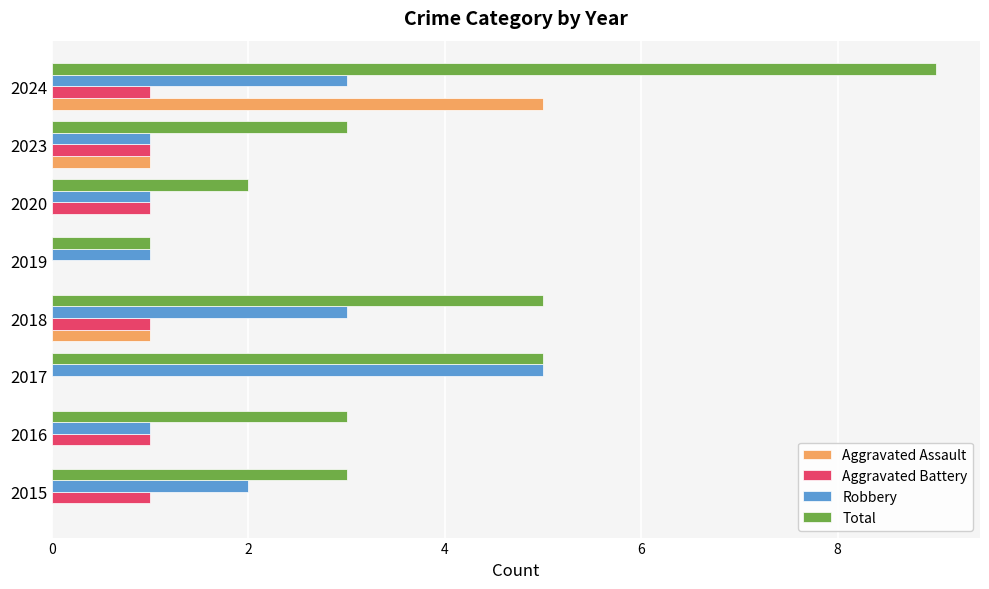

How many Robbery values are between 1 and 3?

7